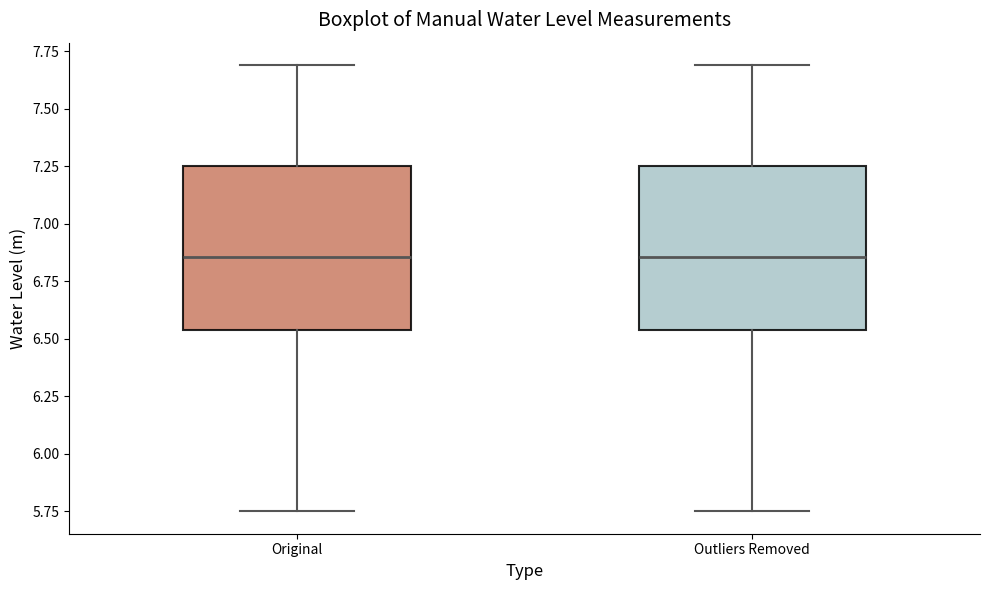

Reading left to right, read every box against the y-axis: the position of its median line, the range the box covers, and the ends of its whiskers. The values are not printed on the chart, so give them approximately, as read against the axis.

Original: median 6.85, box 6.55 to 7.25, whiskers 5.75 to 7.70
Outliers Removed: median 6.85, box 6.55 to 7.25, whiskers 5.75 to 7.70